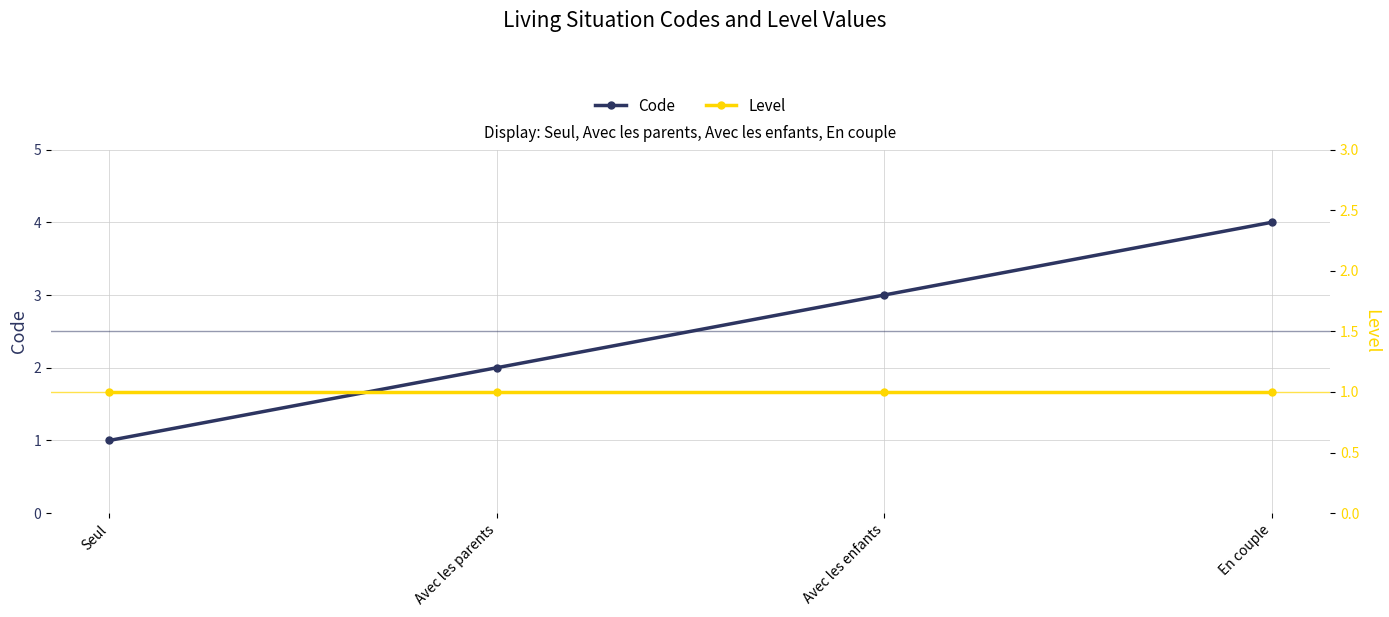

Is the value of Level at En couple greater than the value of Code at Avec les parents?

No